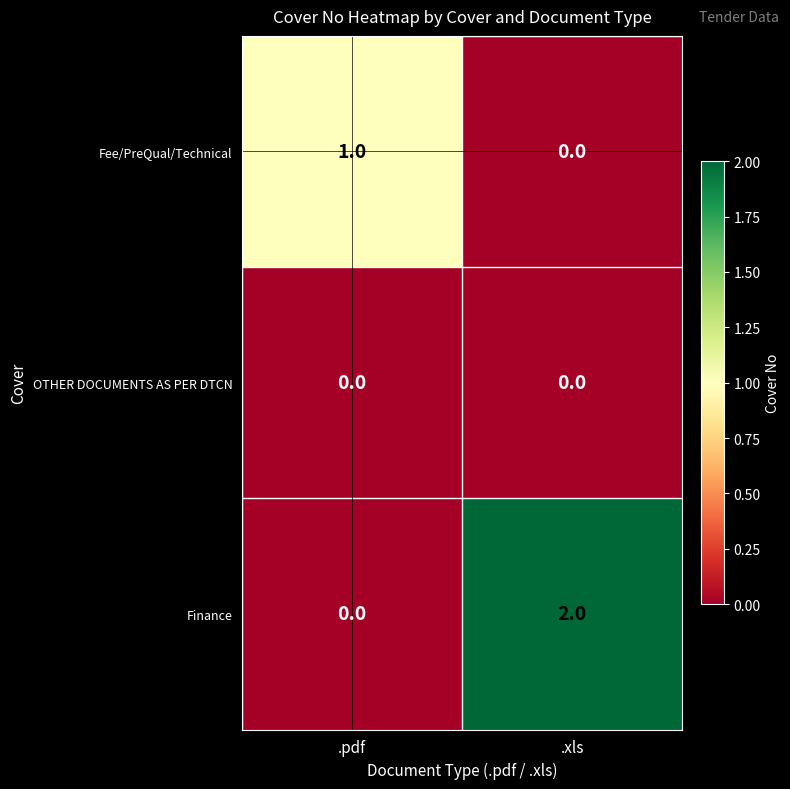

Which series has the widest spread of values?

Finance